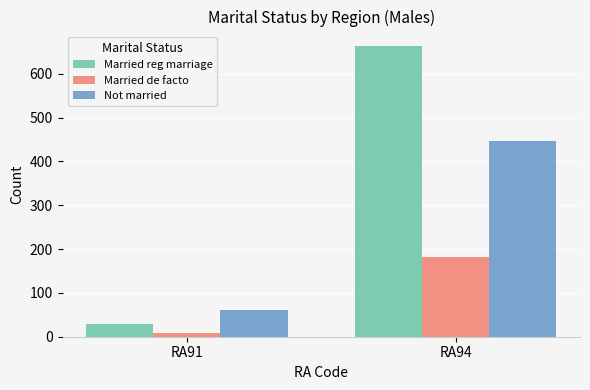

Reading right to left, extract all data points from this chart.

Married reg marriage: 663	30
Married de facto: 181	9
Not married: 446	61